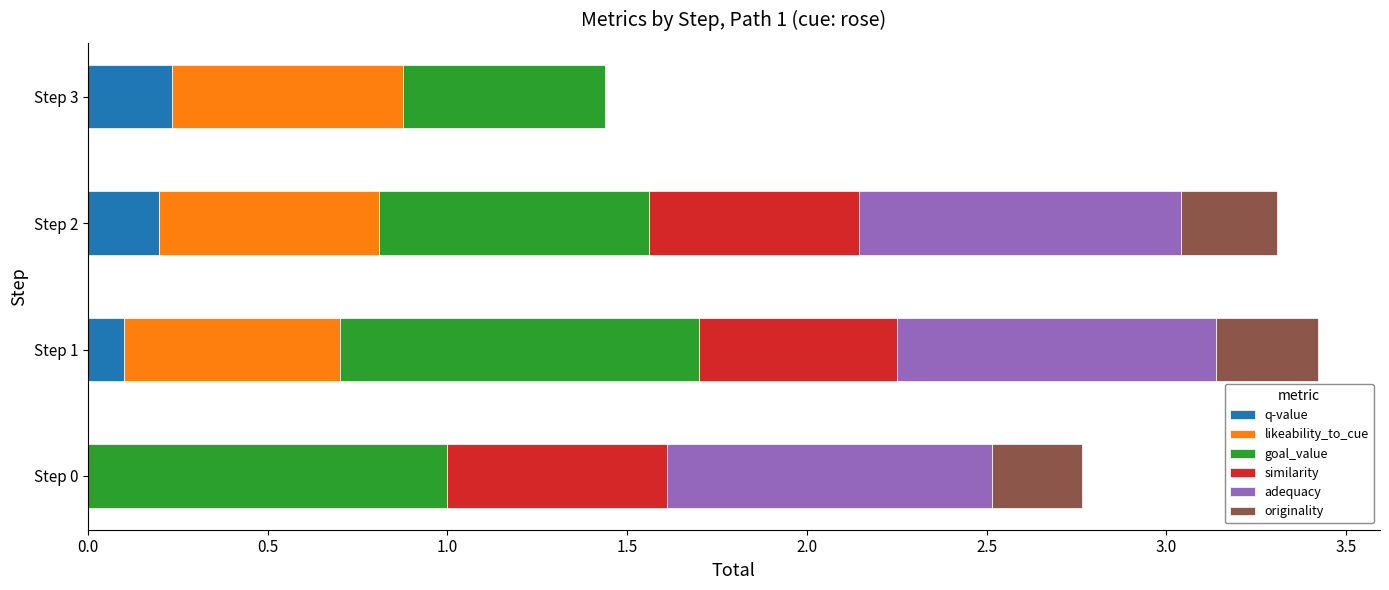

What is the total value across all series at Step 1?

3.4